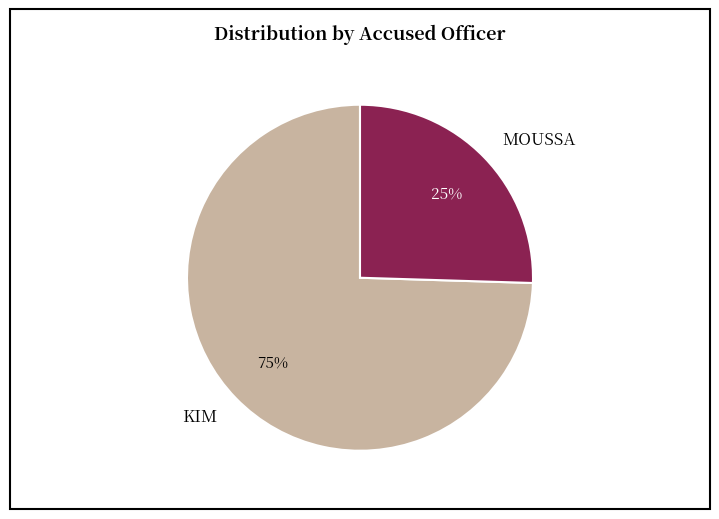

Does KIM represent more than half of the total?

Yes